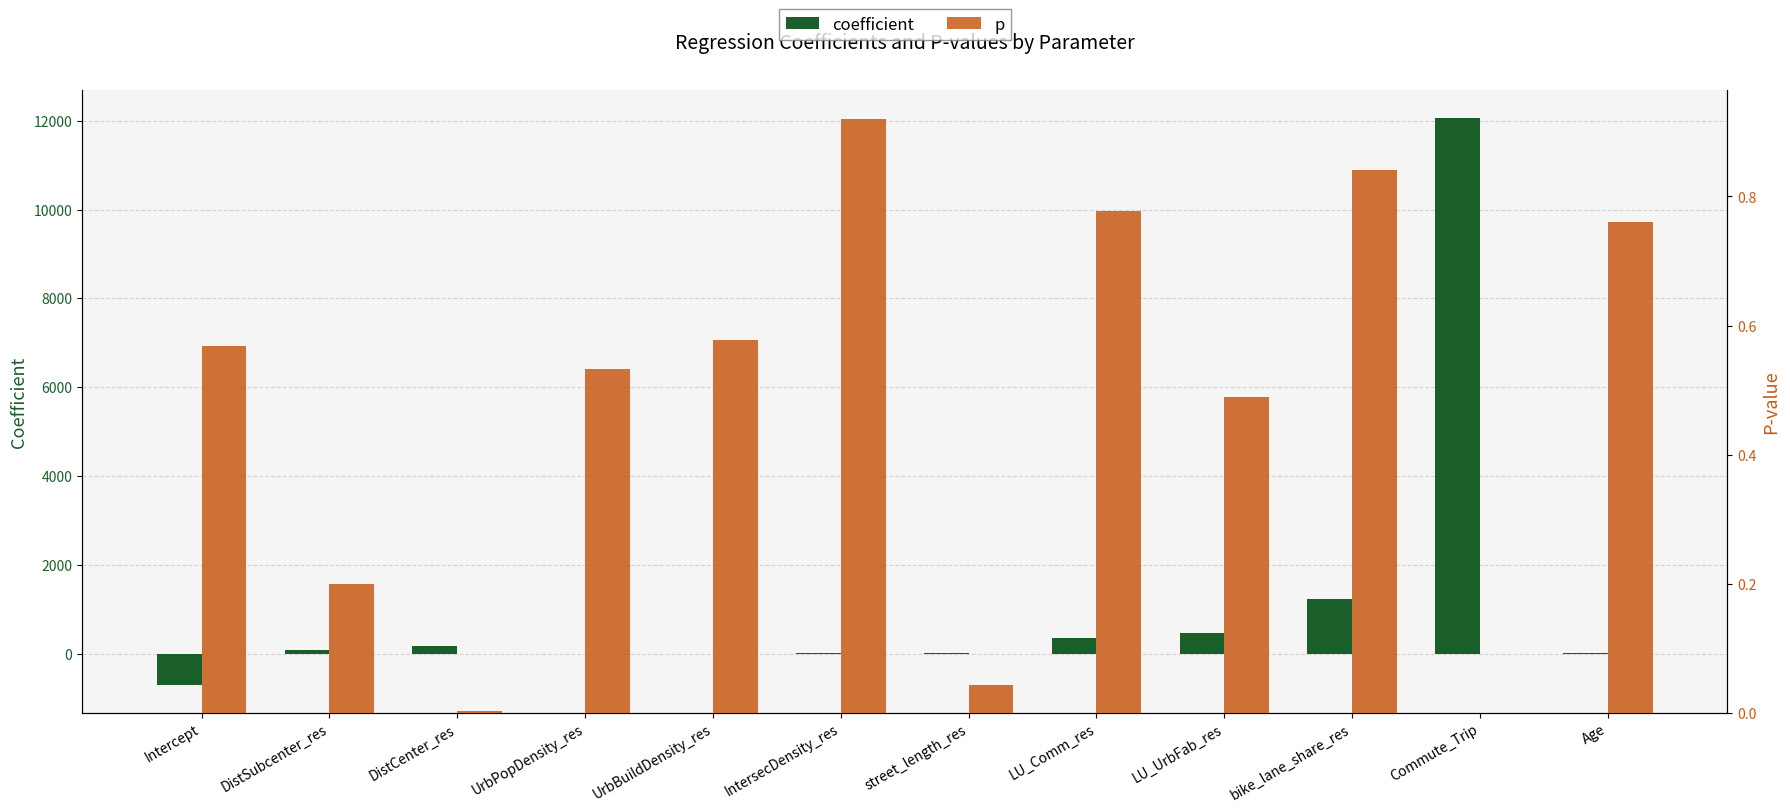

Rank the series at bike_lane_share_res from highest to lowest value.

coefficient, p